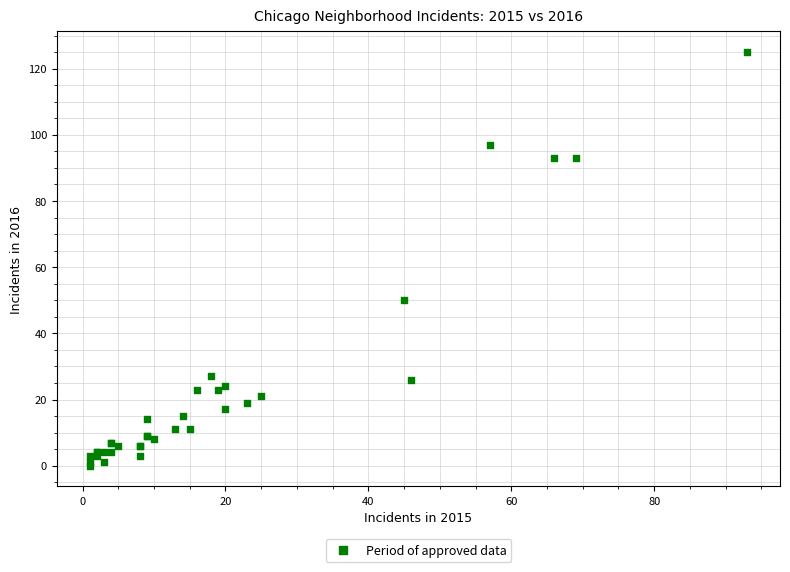

What Y value in the scatter plot is closest to 62?

50